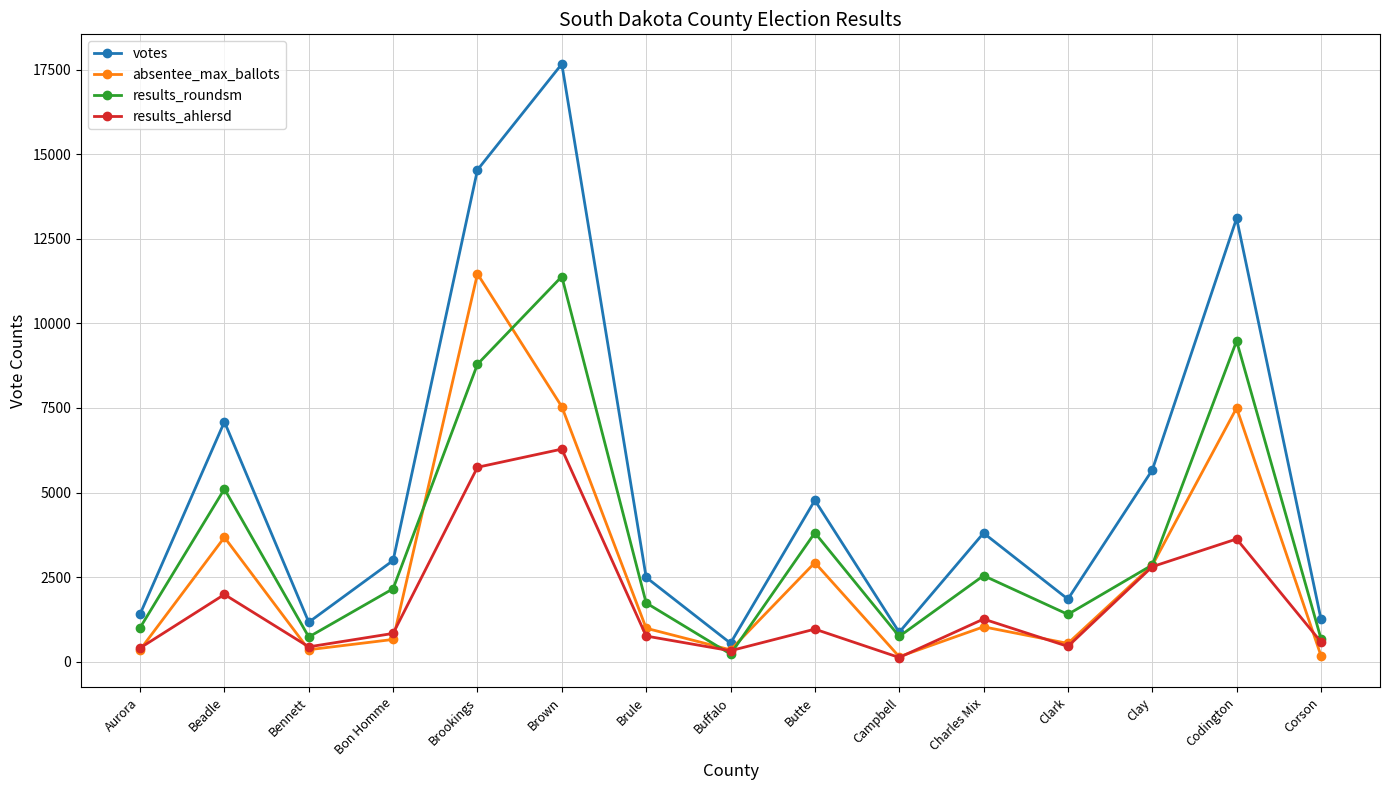

True or false: results_roundsm has more than 2 points higher than both neighbors.

True